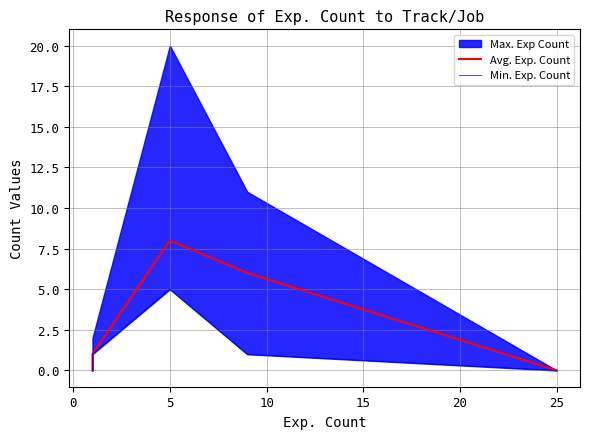

How many lines are shown in the chart?

2